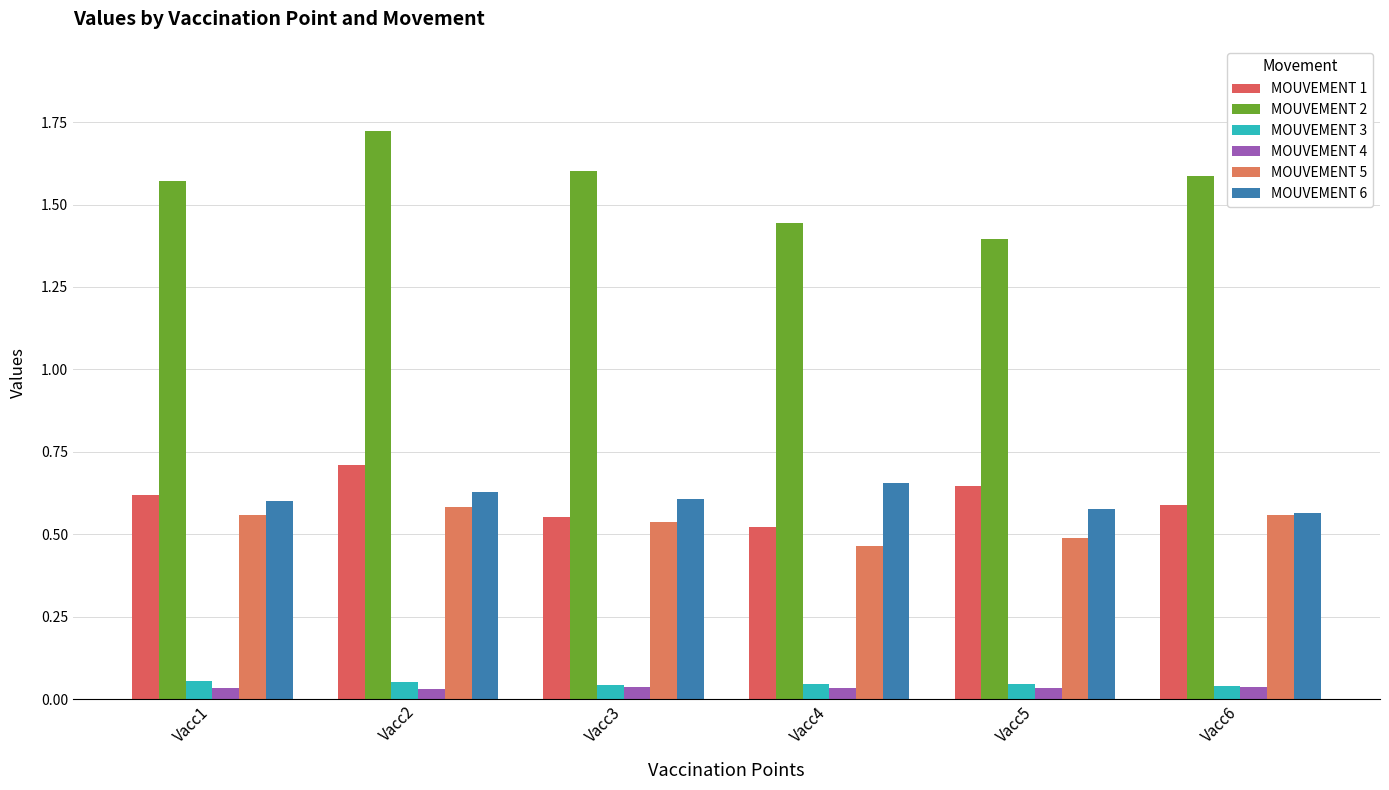

Reading right to left, what are all the values shown in this chart?

MOUVEMENT 1: Vacc6=0.6	Vacc5=0.6	Vacc4=0.5	Vacc3=0.6	Vacc2=0.7	Vacc1=0.6
MOUVEMENT 2: Vacc6=1.6	Vacc5=1.4	Vacc4=1.4	Vacc3=1.6	Vacc2=1.7	Vacc1=1.6
MOUVEMENT 3: Vacc6=0.0	Vacc5=0.0	Vacc4=0.0	Vacc3=0.0	Vacc2=0.1	Vacc1=0.1
MOUVEMENT 4: Vacc6=0.0	Vacc5=0.0	Vacc4=0.0	Vacc3=0.0	Vacc2=0.0	Vacc1=0.0
MOUVEMENT 5: Vacc6=0.6	Vacc5=0.5	Vacc4=0.5	Vacc3=0.5	Vacc2=0.6	Vacc1=0.6
MOUVEMENT 6: Vacc6=0.6	Vacc5=0.6	Vacc4=0.7	Vacc3=0.6	Vacc2=0.6	Vacc1=0.6